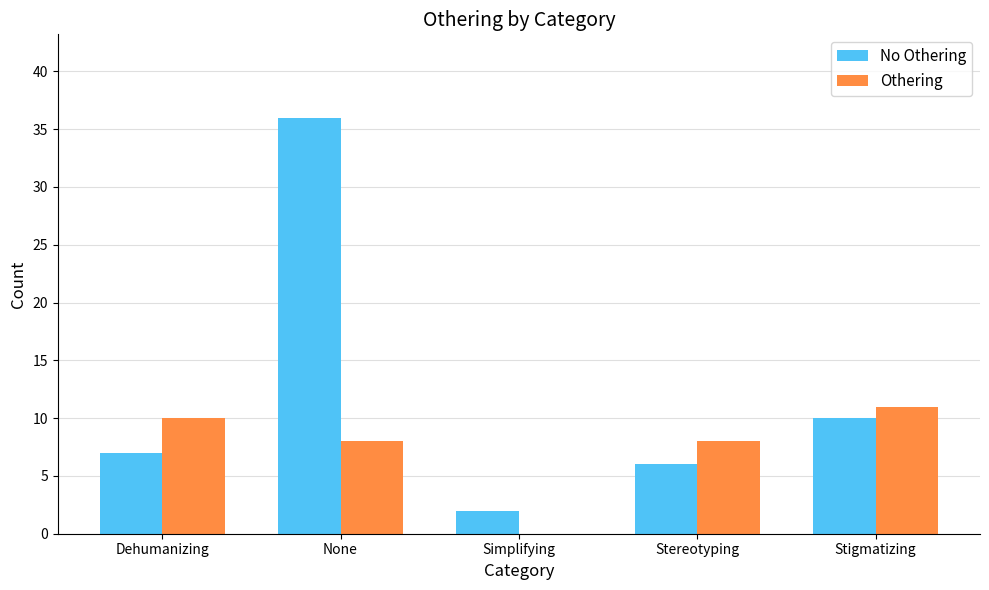

Which series changed the most between Simplifying and Stereotyping?

Othering